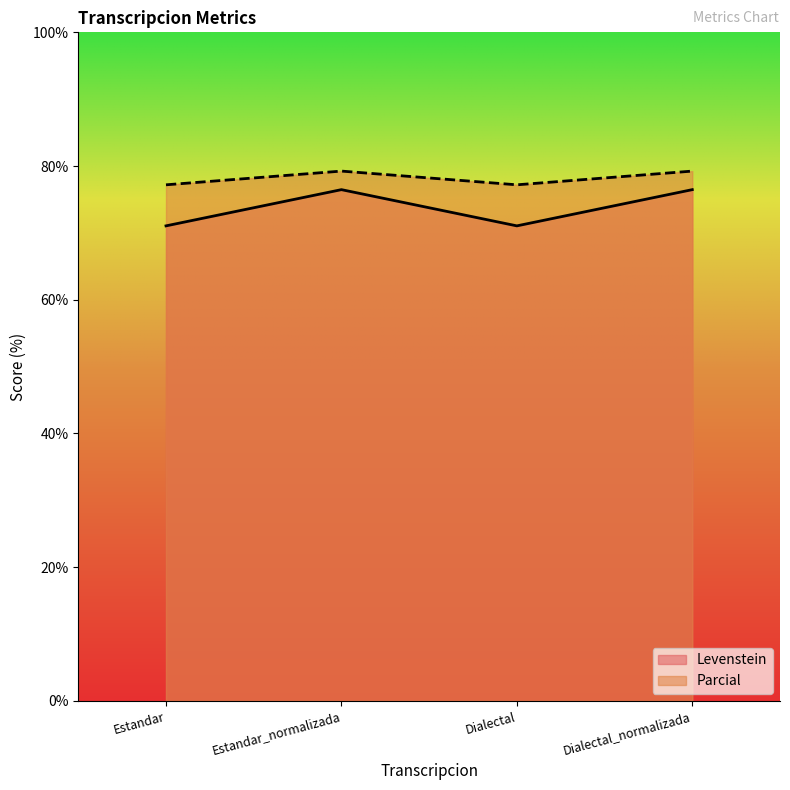

True or false: Parcial and Levenstein cross at least once.

False